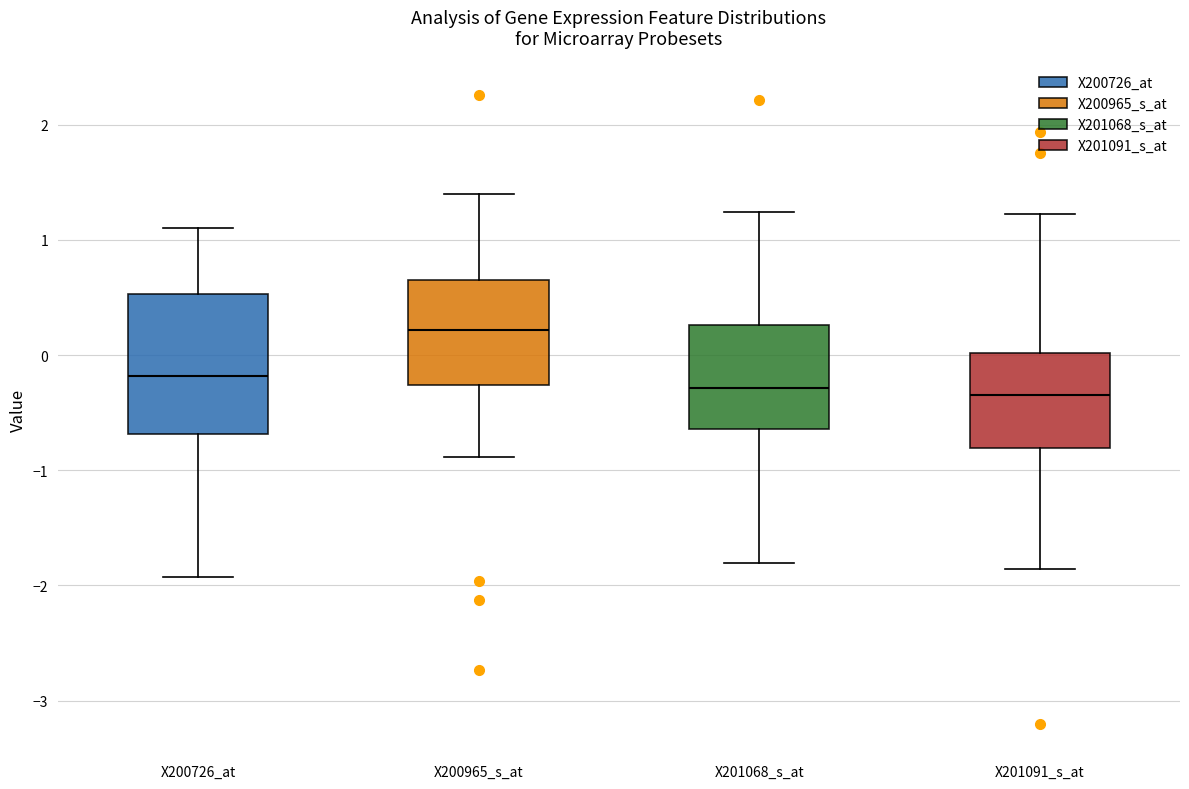

Reading left to right, transcribe this box plot: for each box, give where its median line is, the range the box spans, and where its two whiskers end, as read against the y-axis. The values are not printed on the chart, so give them approximately, as read against the axis.

X200726_at: median -0.2, box -0.7 to 0.5, whiskers -1.9 to 1.1
X200965_s_at: median 0.2, box -0.3 to 0.7, whiskers -0.9 to 1.4
X201068_s_at: median -0.3, box -0.6 to 0.3, whiskers -1.8 to 1.2
X201091_s_at: median -0.3, box -0.8 to 0.0, whiskers -1.9 to 1.2